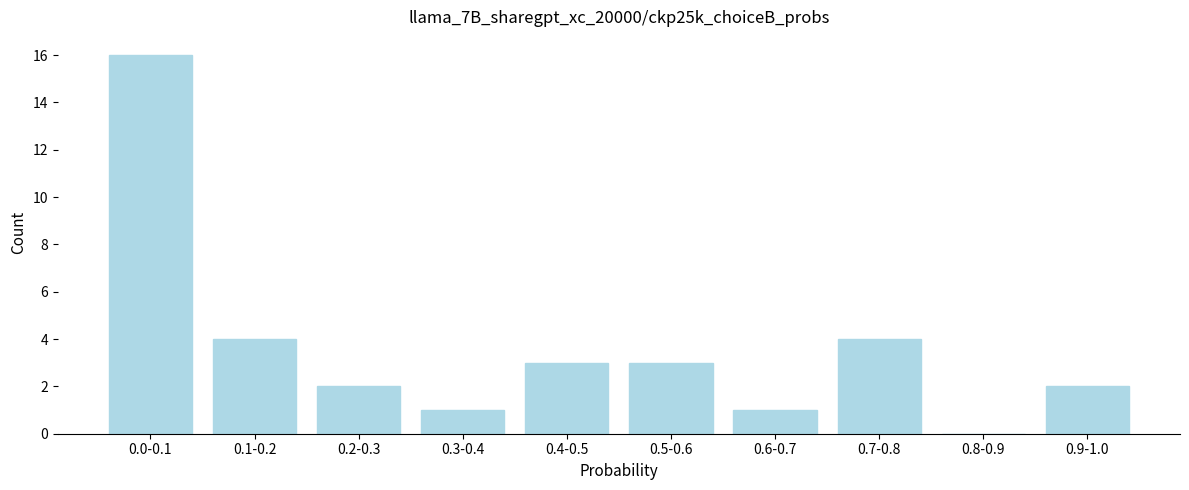

Reading left to right, what are all the values shown in this chart?

0.0-0.1=16	0.1-0.2=4	0.2-0.3=2	0.3-0.4=1	0.4-0.5=3	0.5-0.6=3	0.6-0.7=1	0.7-0.8=4	0.8-0.9=0	0.9-1.0=2